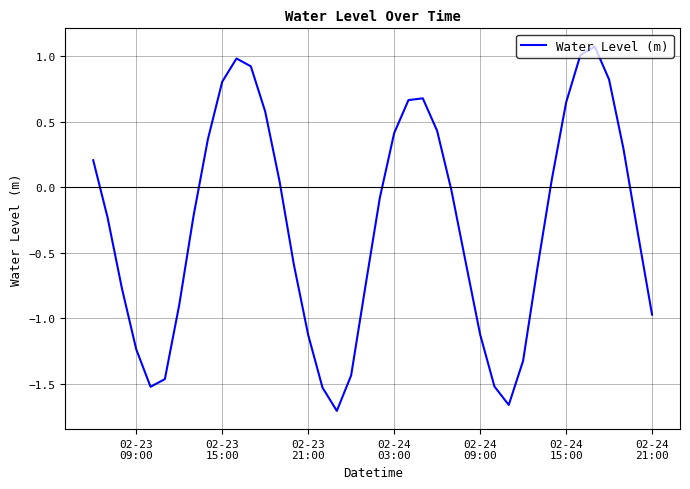

What is the maximum value shown in the chart?

1.1